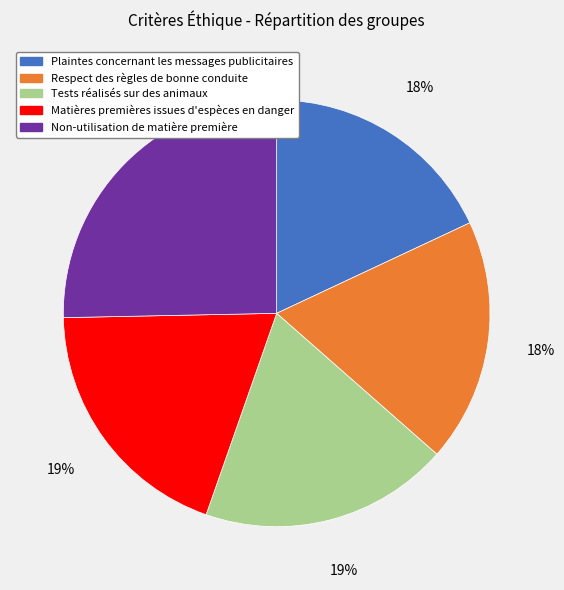

Which category has the biggest portion of the pie?

Non-utilisation de matière première